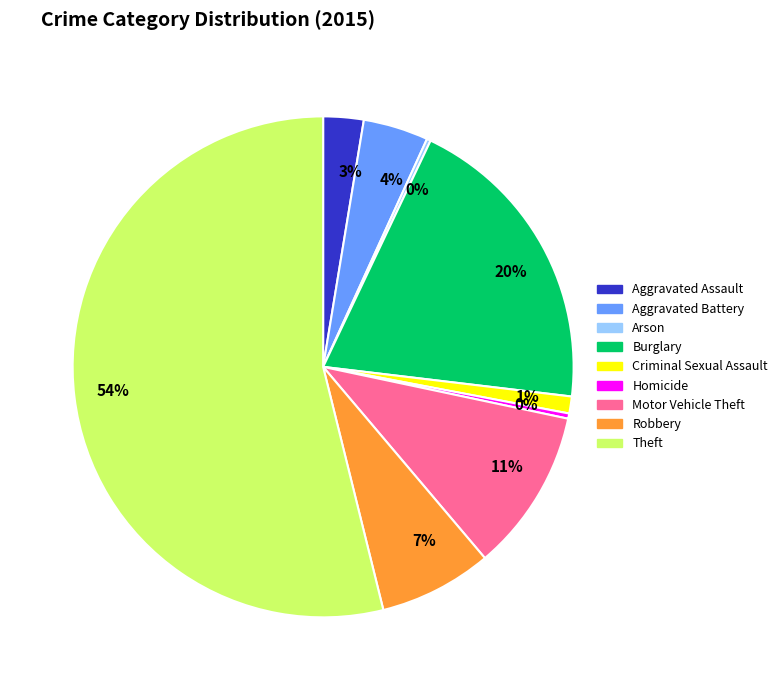

Which slice is the largest?

Theft